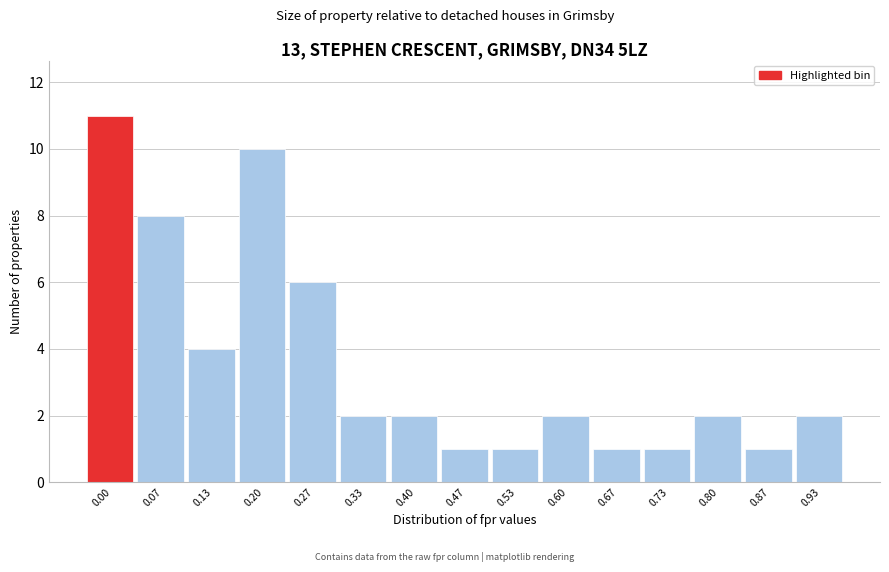

Reading left to right, what are all the values shown in this chart?

11	8	4	10	6	2	2	1	1	2	1	1	2	1	2